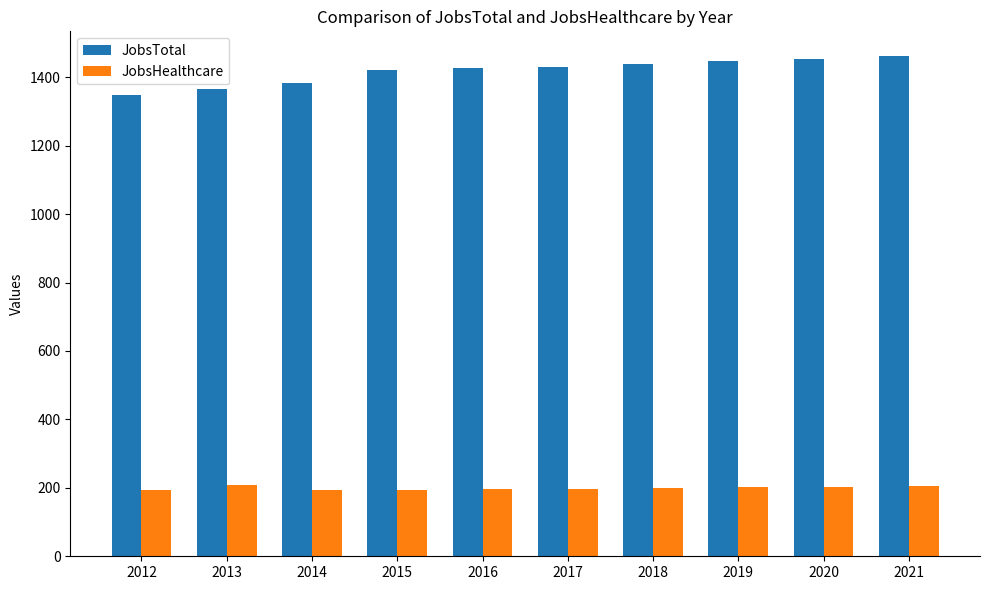

What is the difference between the highest and lowest values at 2015?

1227